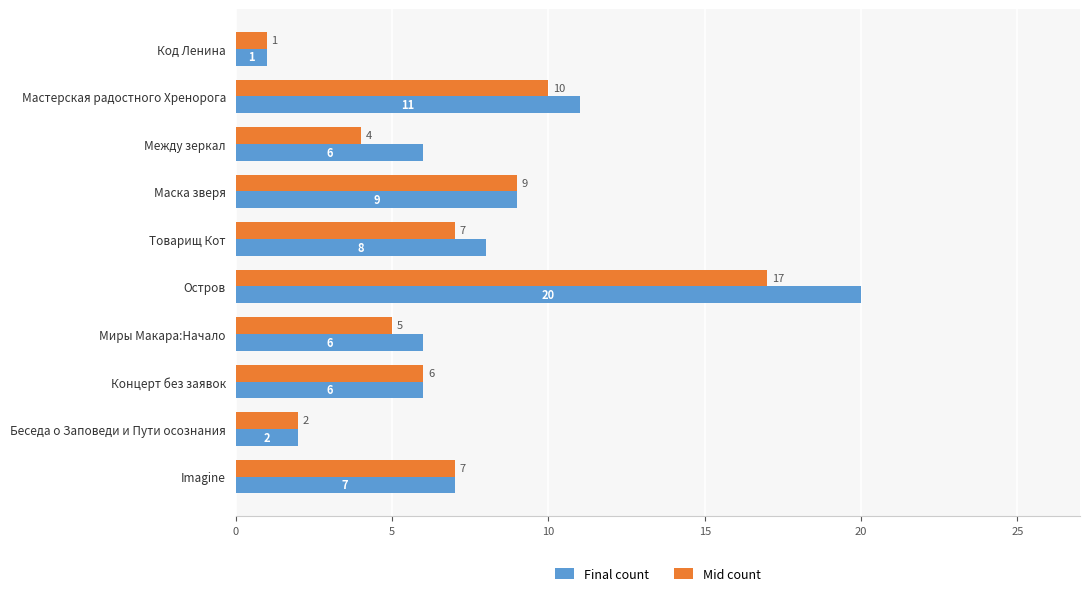

What is the average value of the Mid count series?

7